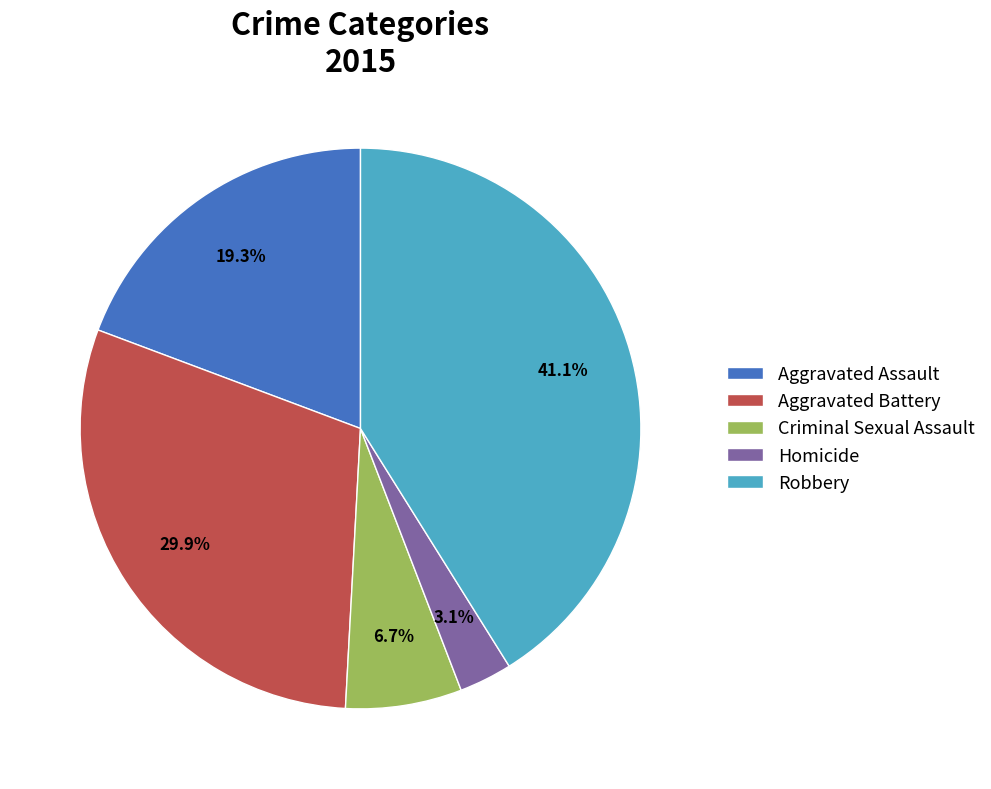

The Robbery slice represents 51% of the pie. True or false?

False